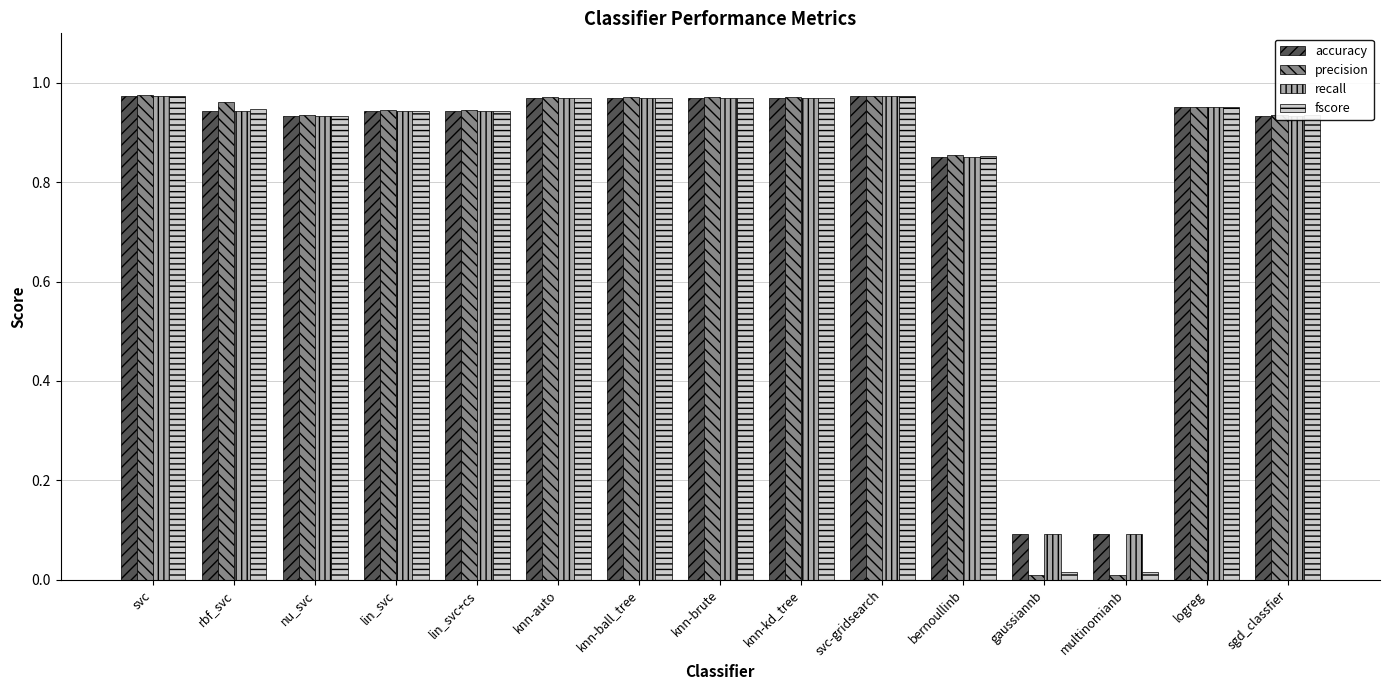

What is the sum of the recall values at lin_svc and knn-ball_tree?

1.9